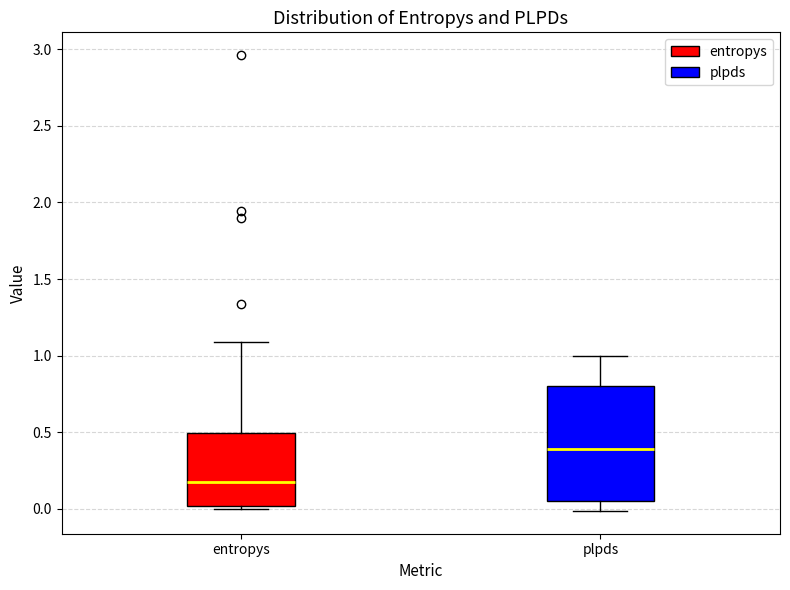

Reading left to right, read every box against the y-axis: the position of its median line, the range the box covers, and the ends of its whiskers. The values are not printed on the chart, so give them approximately, as read against the axis.

entropys: median 0.15, box 0.00 to 0.50, whiskers 0.00 (just below the box's lower edge) to 1.10
plpds: median 0.40, box 0.05 to 0.80, whiskers 0.00 to 1.00